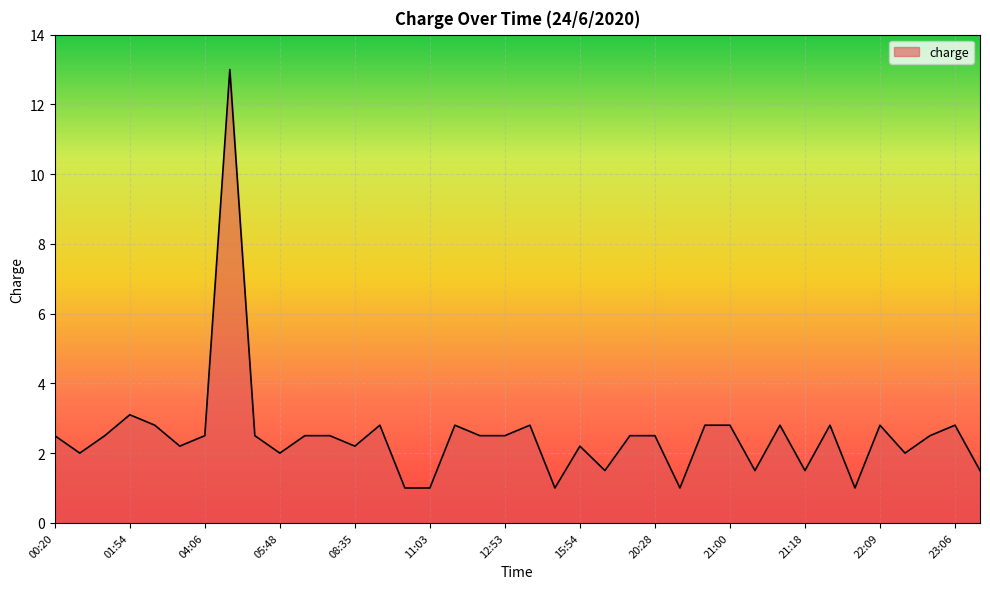

What is the minimum value shown in the chart?

1.0